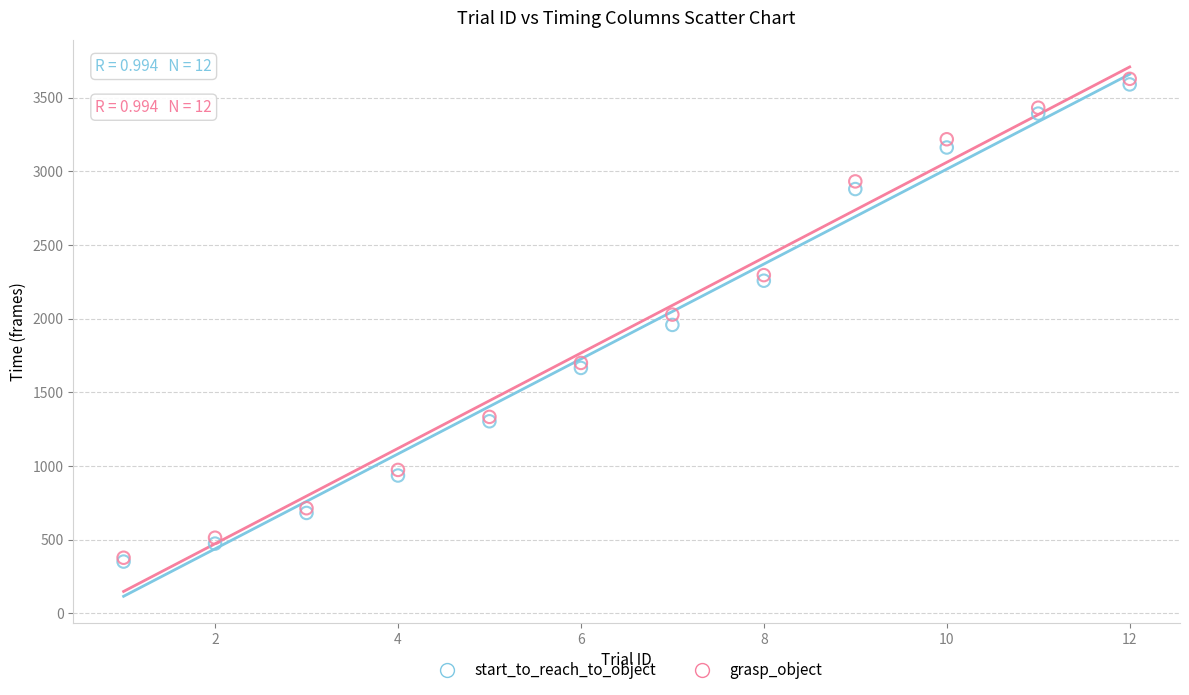

Which series contains the highest Y value?

grasp_object